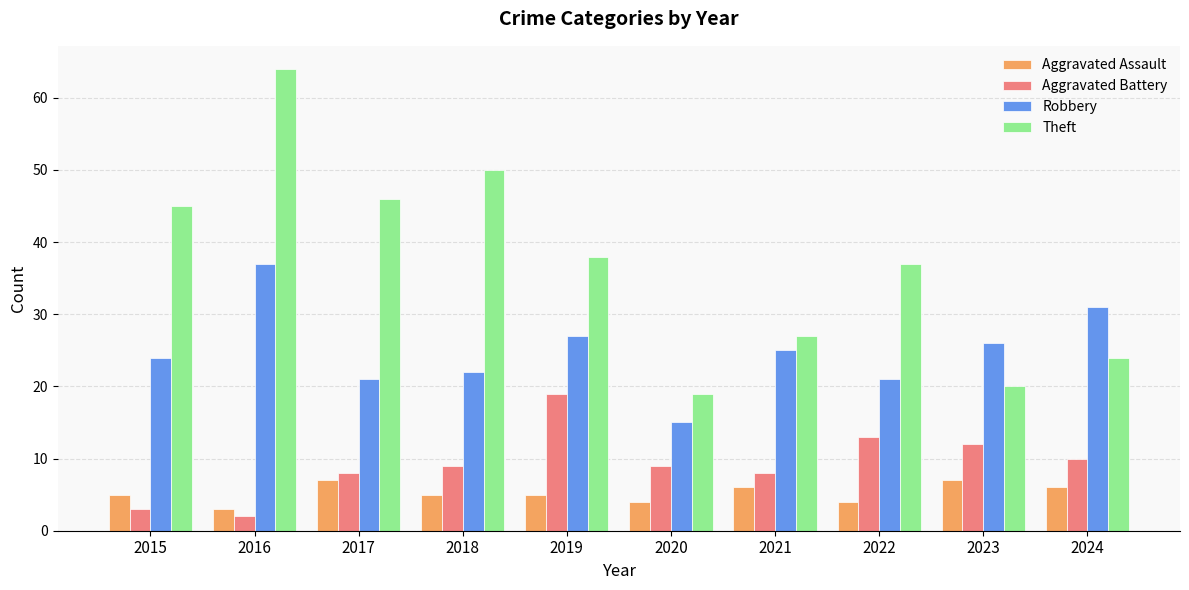

Which series changed the most between 2021 and 2022?

Theft